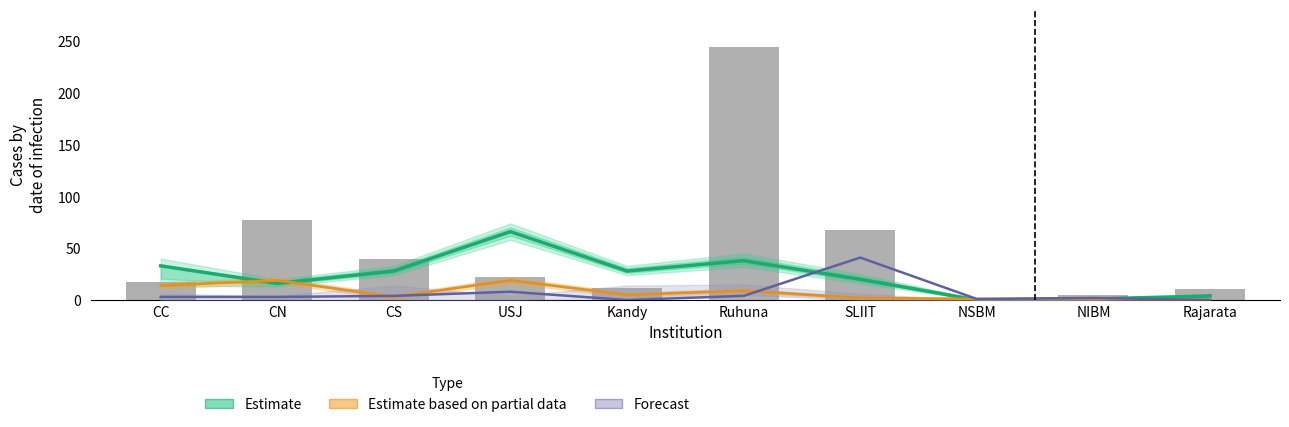

Which series has the largest total across all categories?

Estimate